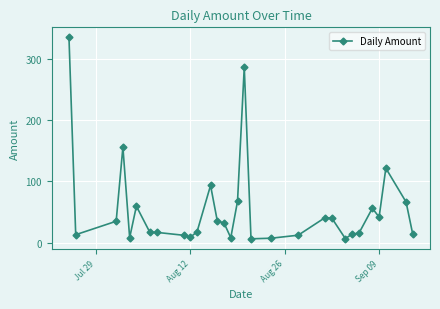

How many lines are shown in the chart?

1